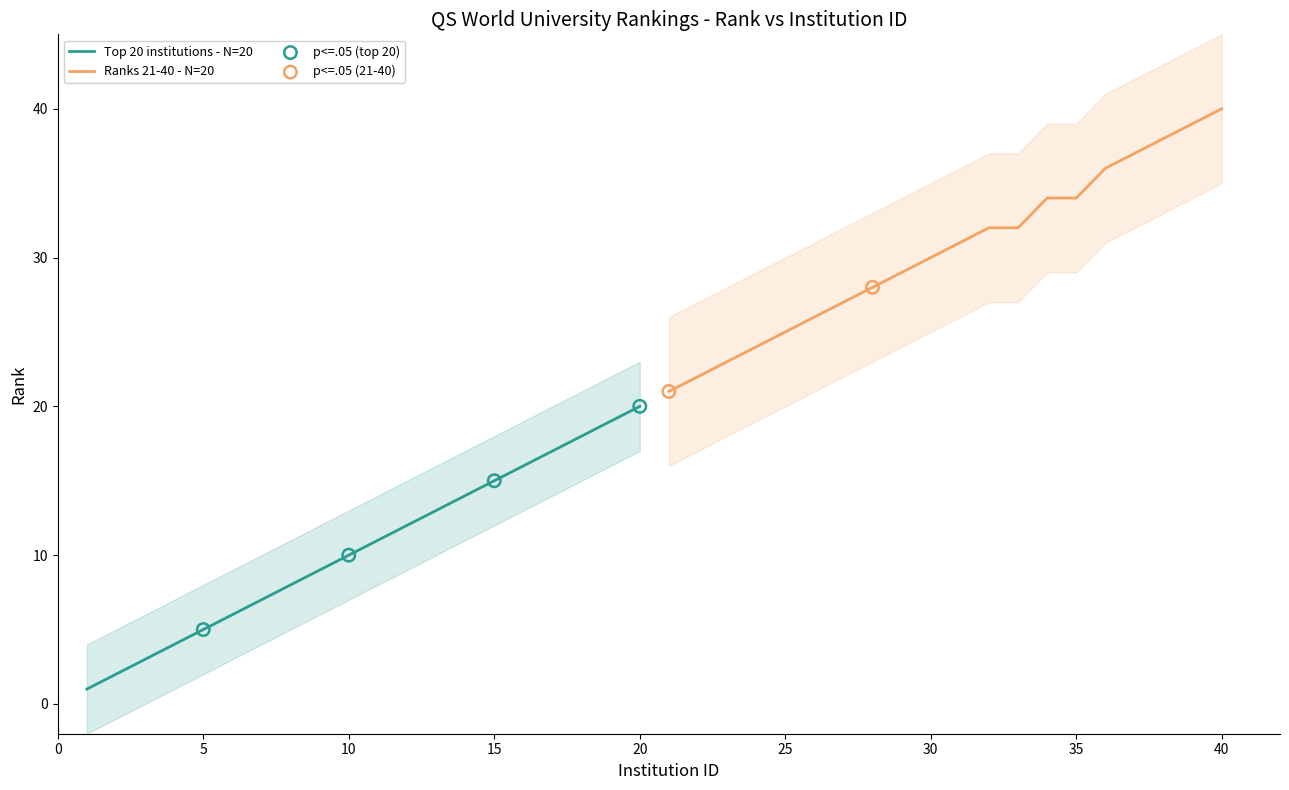

Is the value of Top 20 institutions at 20 greater than the value of Ranks 21-40 at 2?

No